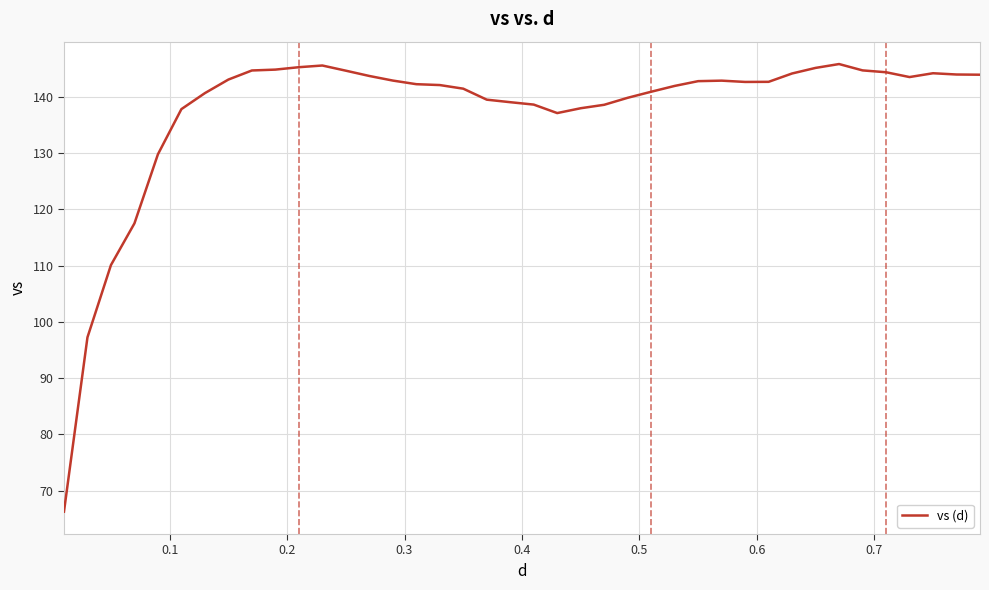

What is the greatest value displayed?

145.8